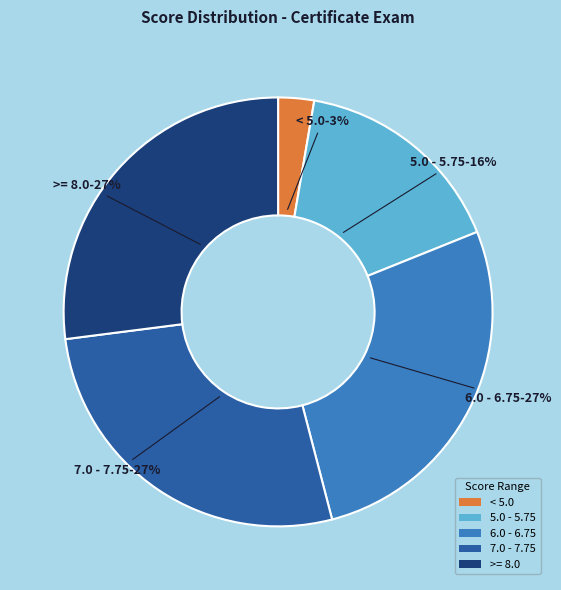

True or false: 5.0 - 5.75 accounts for 24% of the total.

False